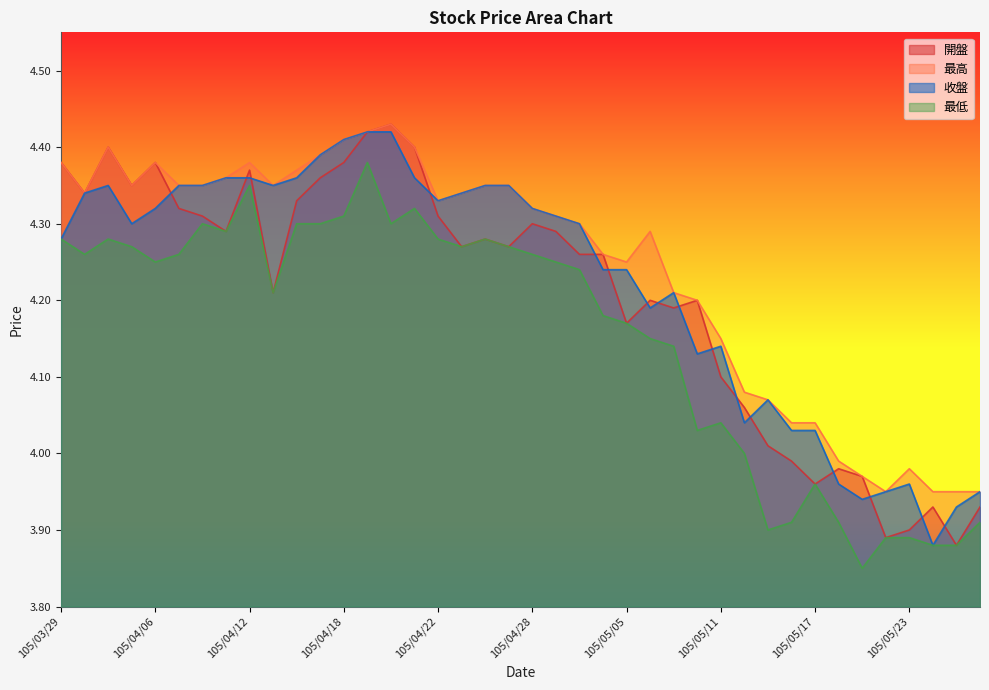

True or false: 收盤 has a value of 2.5 at 105/05/05.

False